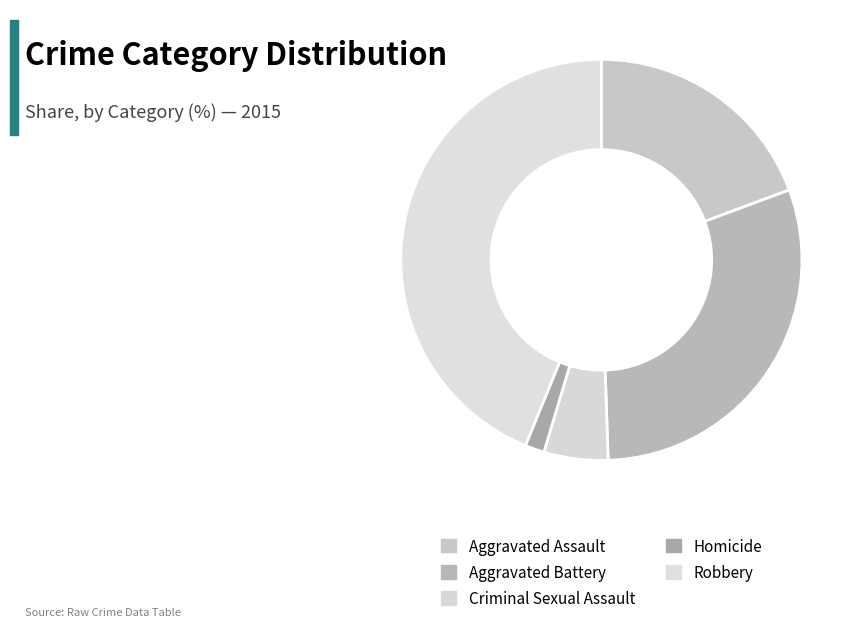

Combined, do Aggravated Assault and Homicide account for over 50%?

No